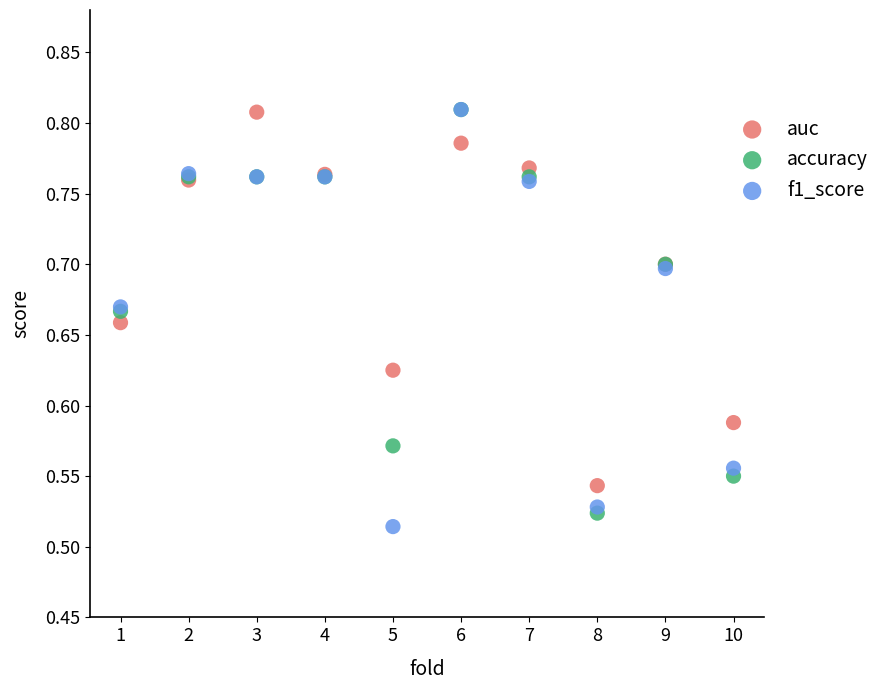

What are all the series names shown in the legend?

auc, accuracy, f1_score